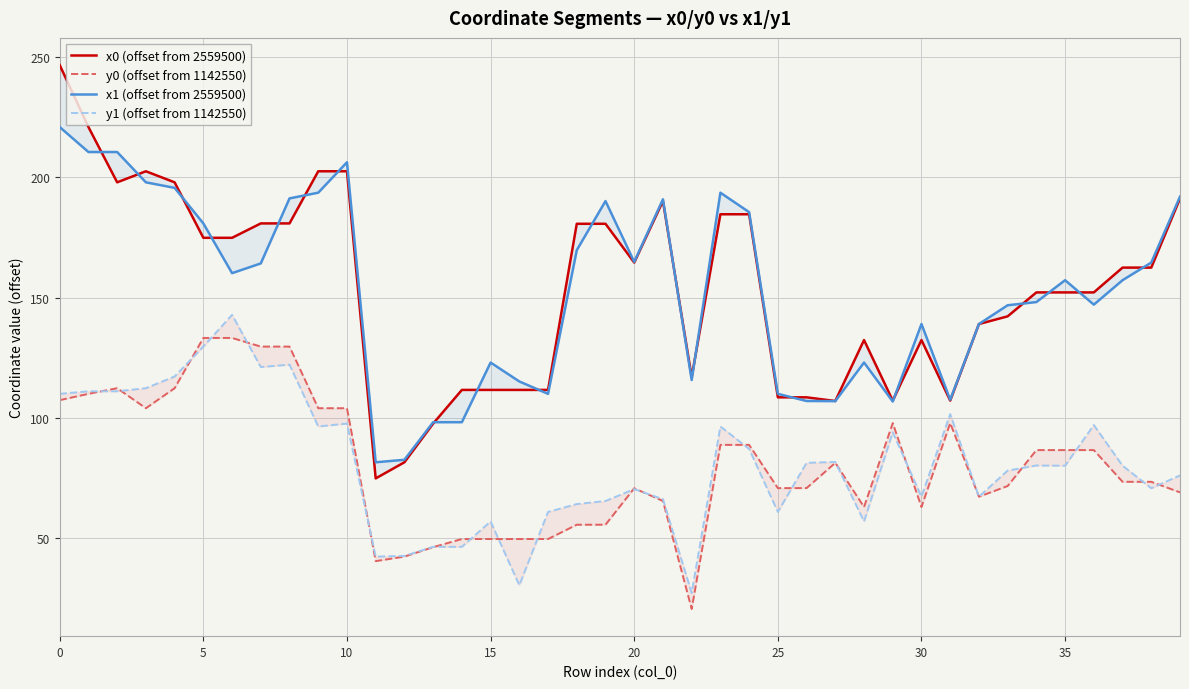

Which category has the lowest value in the y1 (offset from 1142550) series?

22